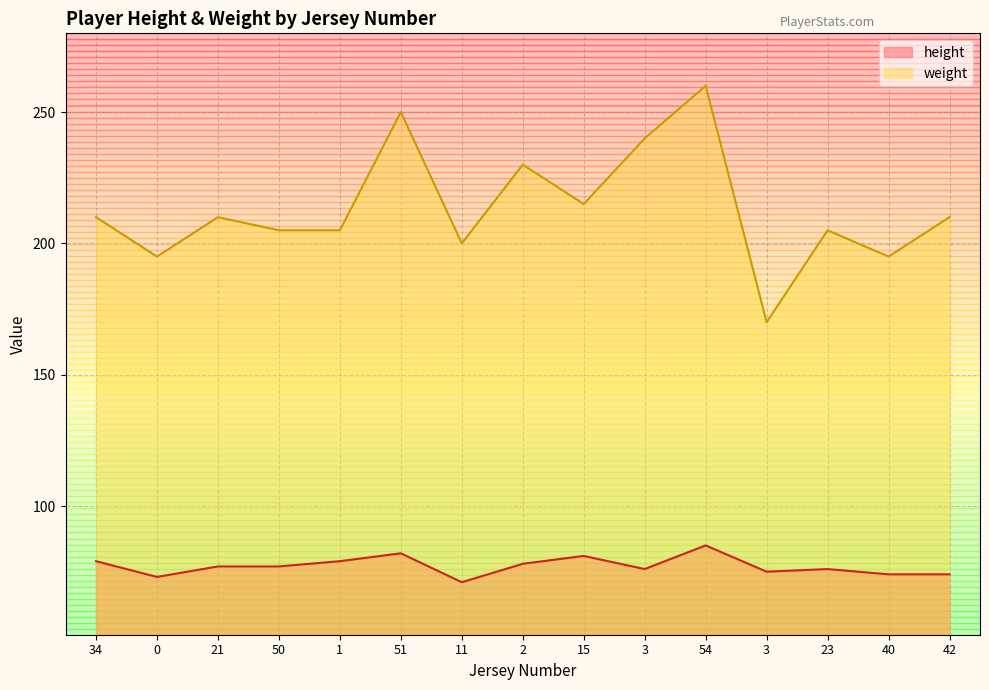

The value of height at 42 is 49. True or false?

False